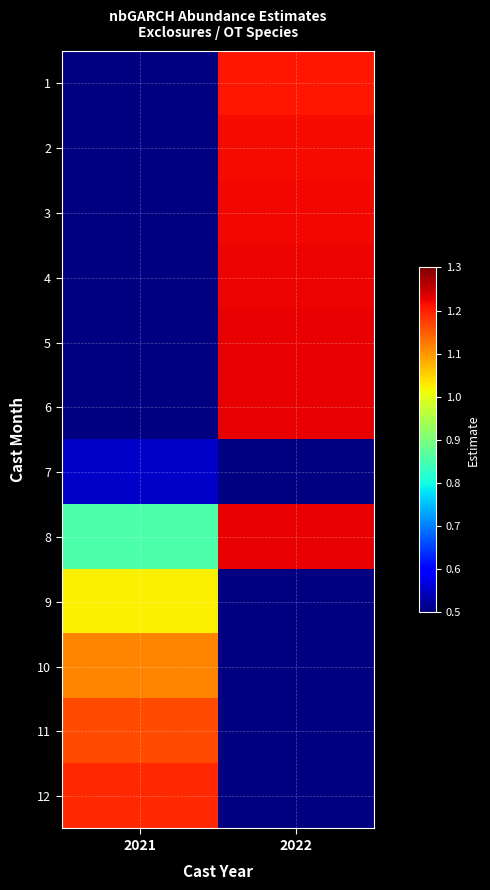

What is the approximate value of 11 at 2021?

1.2